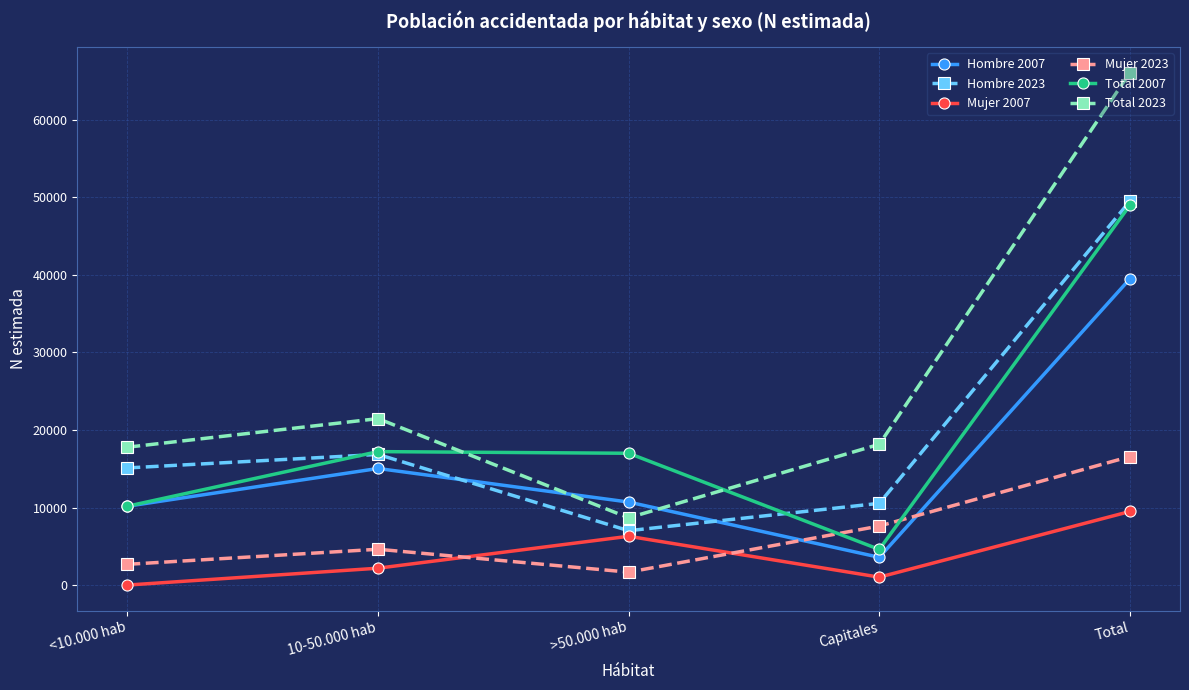

At which category is the sum across all series the highest?

Total